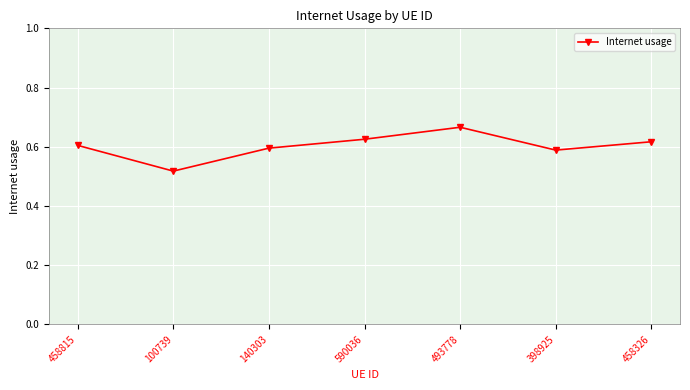

What is the difference between the maximum and second lowest values?

0.1